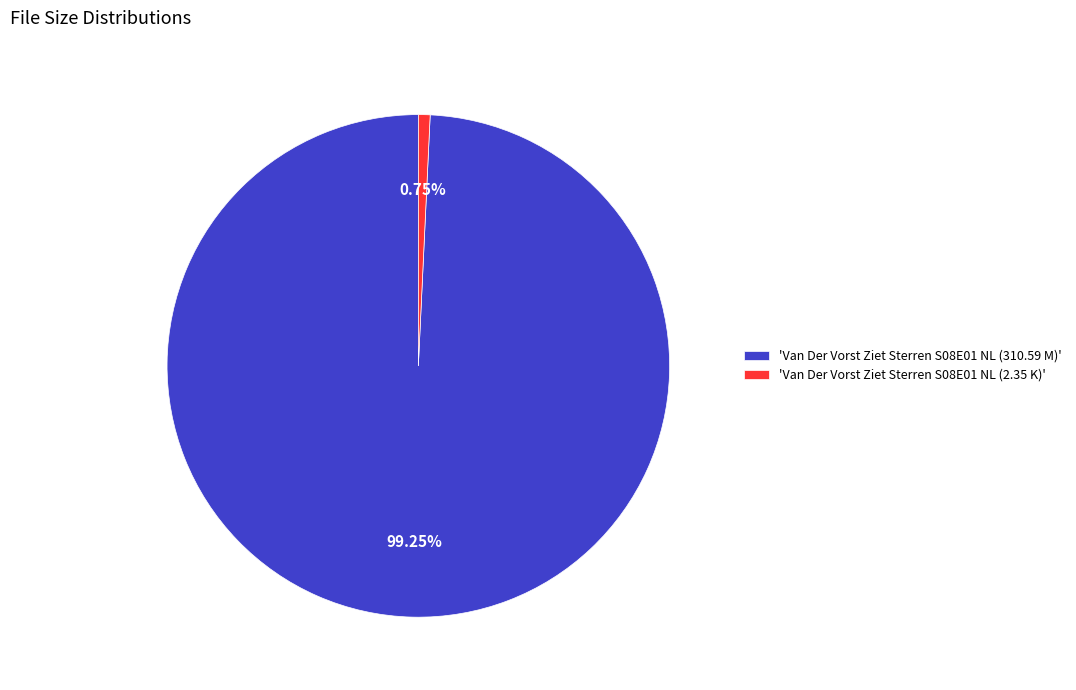

What is the majority slice?

'Van Der Vorst Ziet Sterren S08E01 NL (310.59 M)'